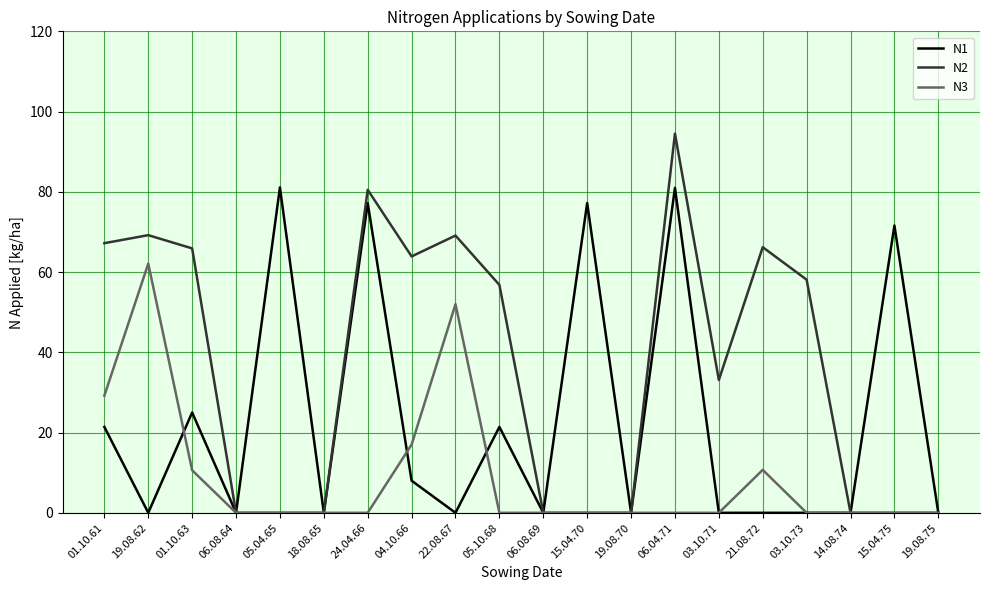

At which category is the sum across all series the highest?

06.04.71